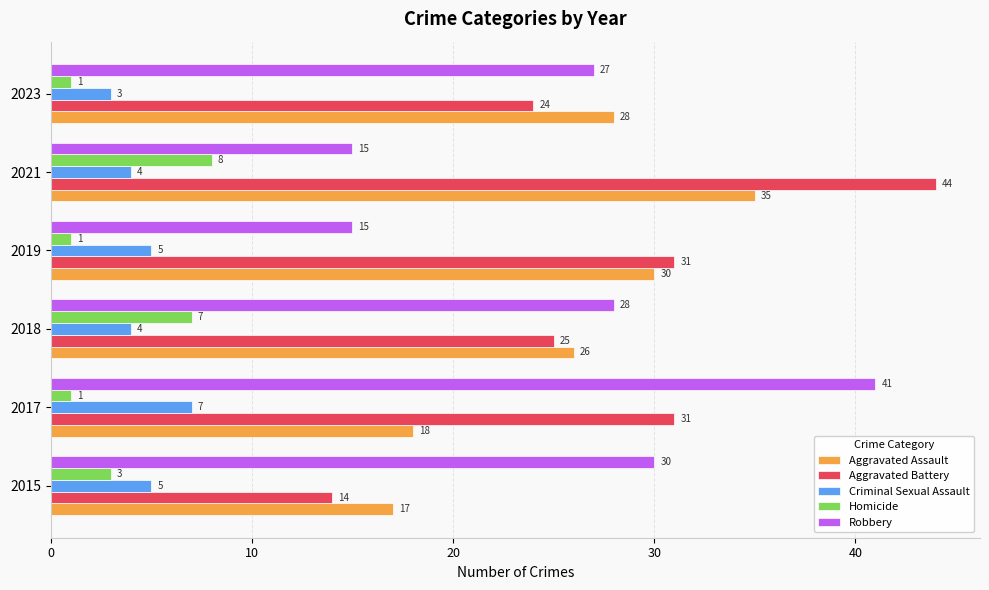

What is the spread (max minus min) of values at 2019?

30